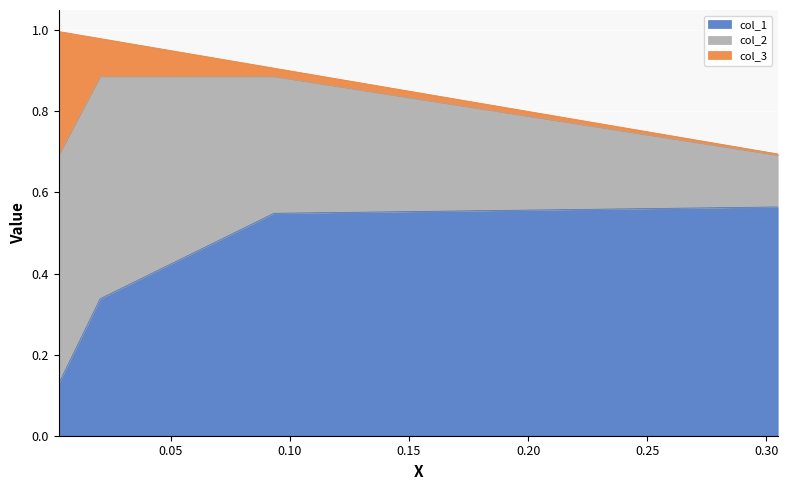

What are all the series names shown in the legend?

col_1, col_2, col_3